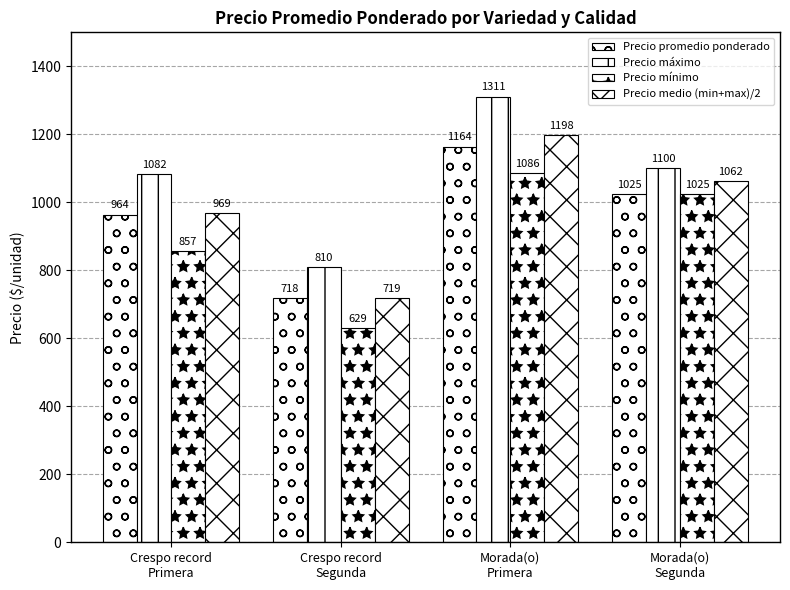

What is the label of the 4th bar from the left?

Morada(o)
Segunda